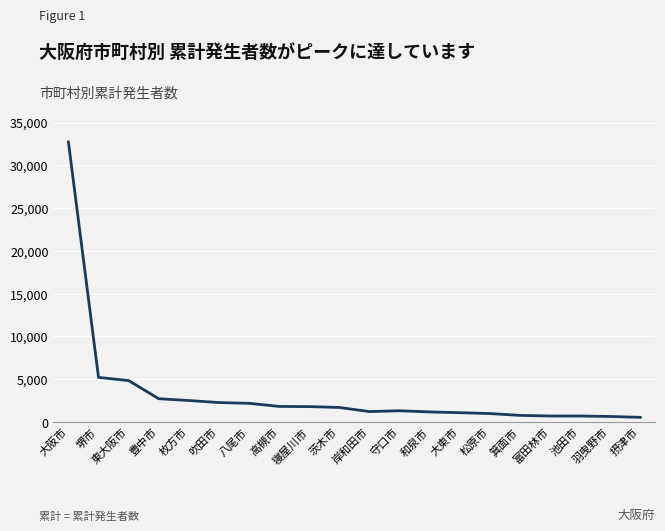

True or false: the data shows 1698 at 茨木市.

True